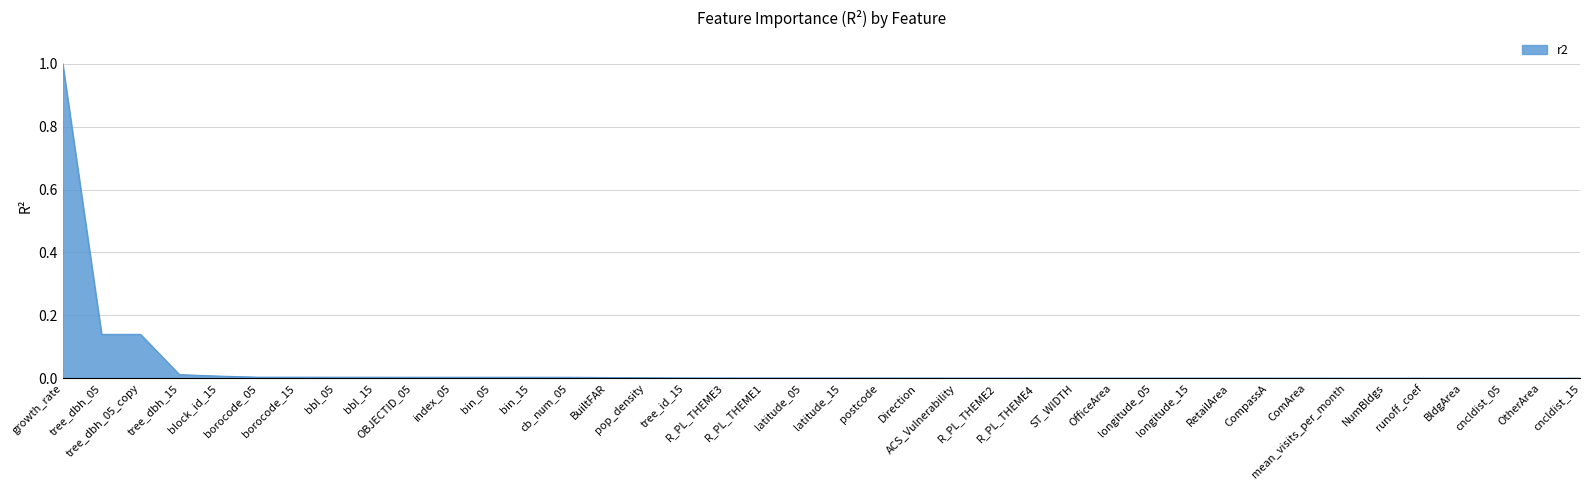

What is the greatest value displayed?

1.0